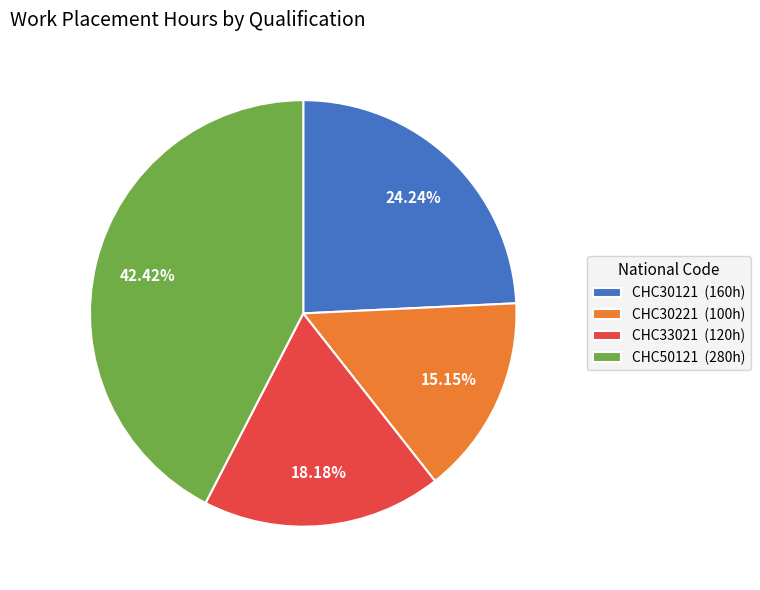

What portion of the pie excludes CHC33021?

81.8%